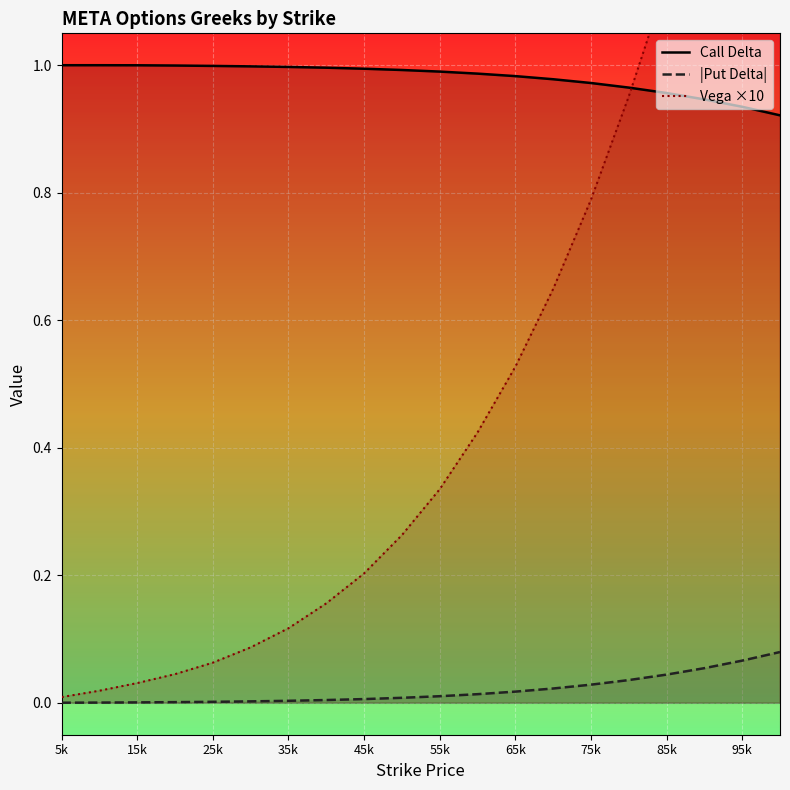

What is the difference between the maximum and second lowest values in the |Put Delta| series?

0.1